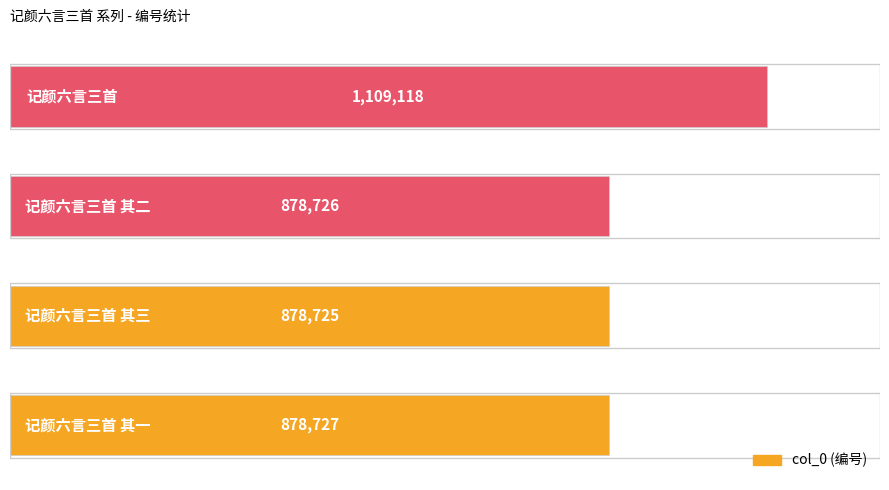

Does the chart contain any negative values?

No